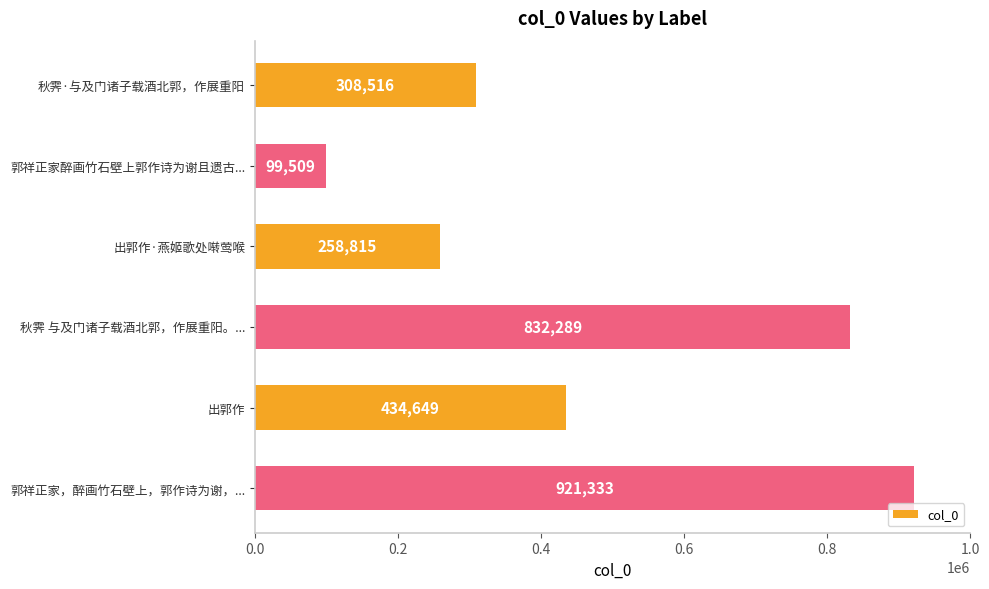

True or false: the data shows 174470 at 郭祥正家醉画竹石壁上郭作诗为谢且遗古....

False